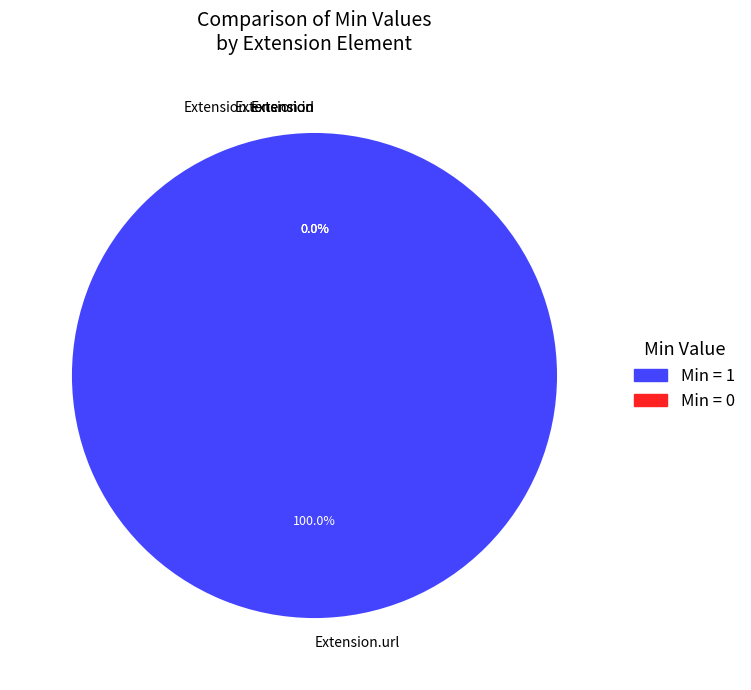

Count the number of slices in the pie.

4